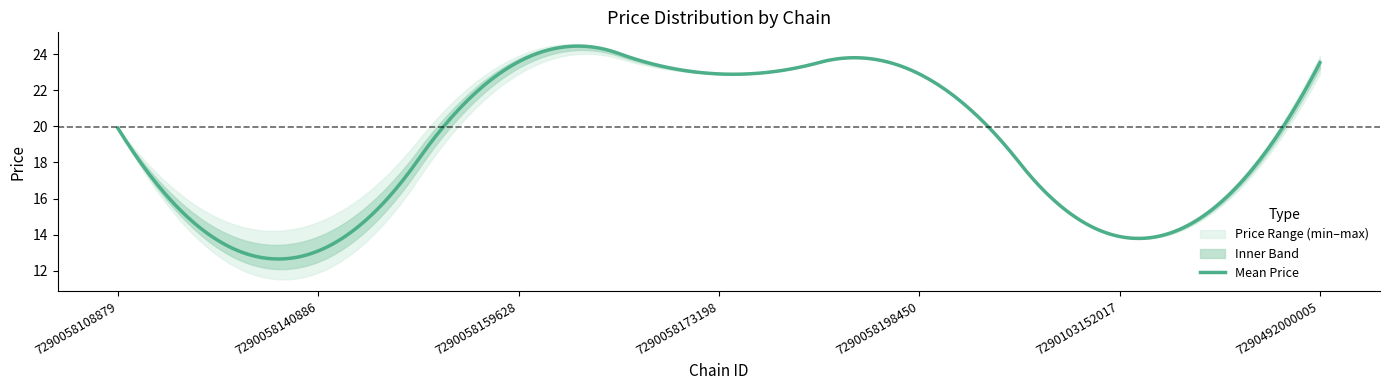

Reading right to left, list all the values displayed in this chart.

chain_mean_price: 7290492000005=23.5	7290103152017=13.9	7290058198450=22.9	7290058173198=22.9	7290058159628=23.6	7290058140886=13.1	7290058108879=19.9
chain_min_price: 7290492000005=22.9	7290103152017=13.9	7290058198450=22.9	7290058173198=22.9	7290058159628=22.9	7290058140886=11.9	7290058108879=19.9
chain_max_price: 7290492000005=23.9	7290103152017=13.9	7290058198450=22.9	7290058173198=22.9	7290058159628=23.9	7290058140886=14.7	7290058108879=19.9